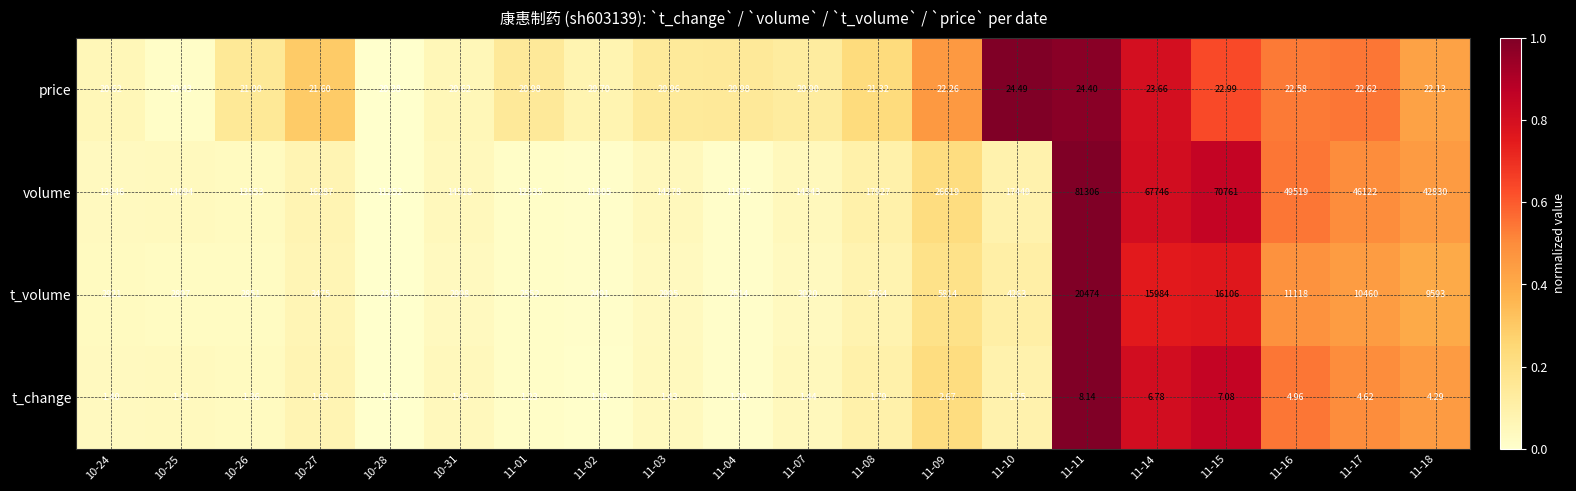

List the series in order of their peak value, highest first.

volume, t_volume, price, t_change